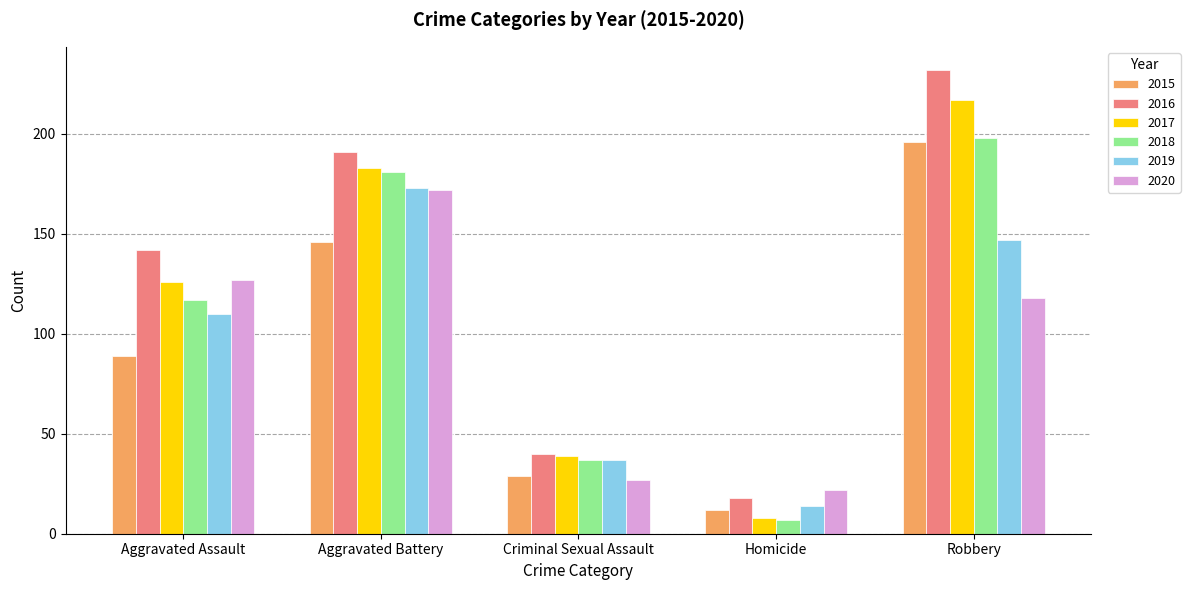

What is the difference between the maximum and minimum values in the 2020 series?

150